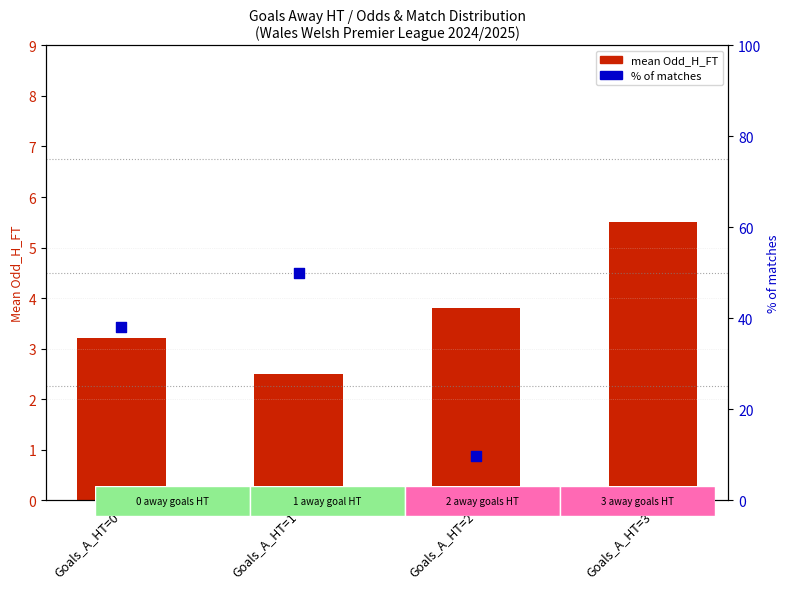

At which category is the sum across all series the highest?

Goals_A_HT=1